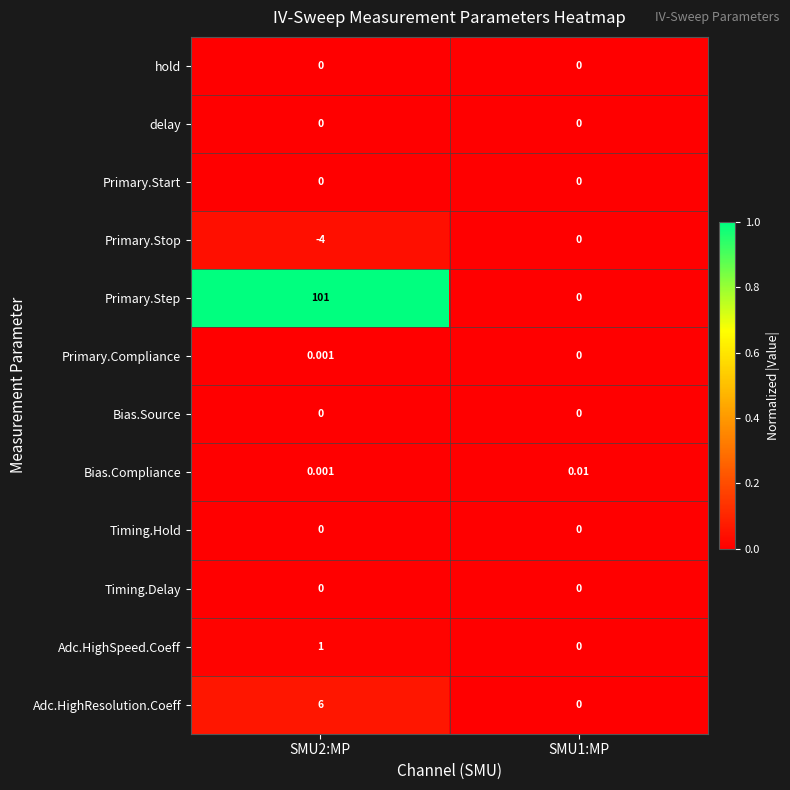

At which category is the sum across all series the highest?

SMU2:MP